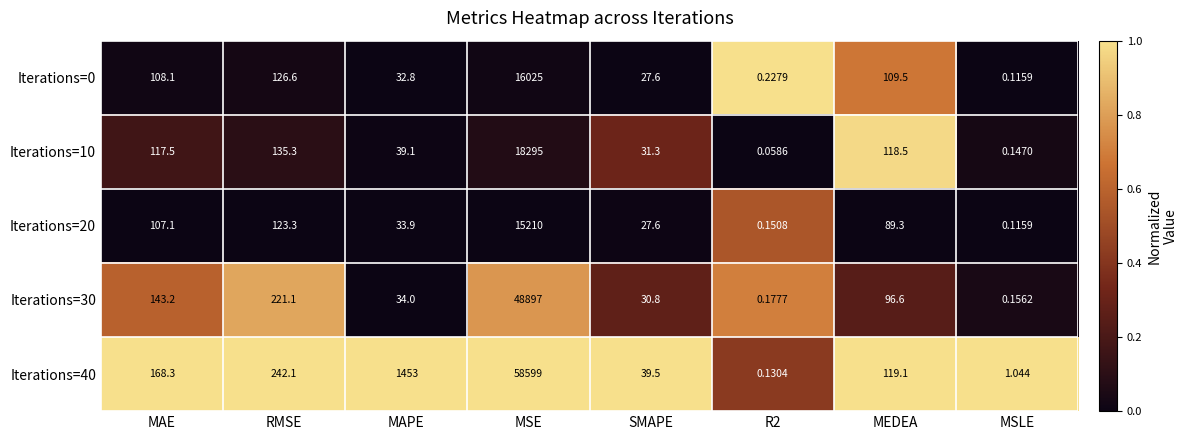

Which category has the highest value across all series?

MSE